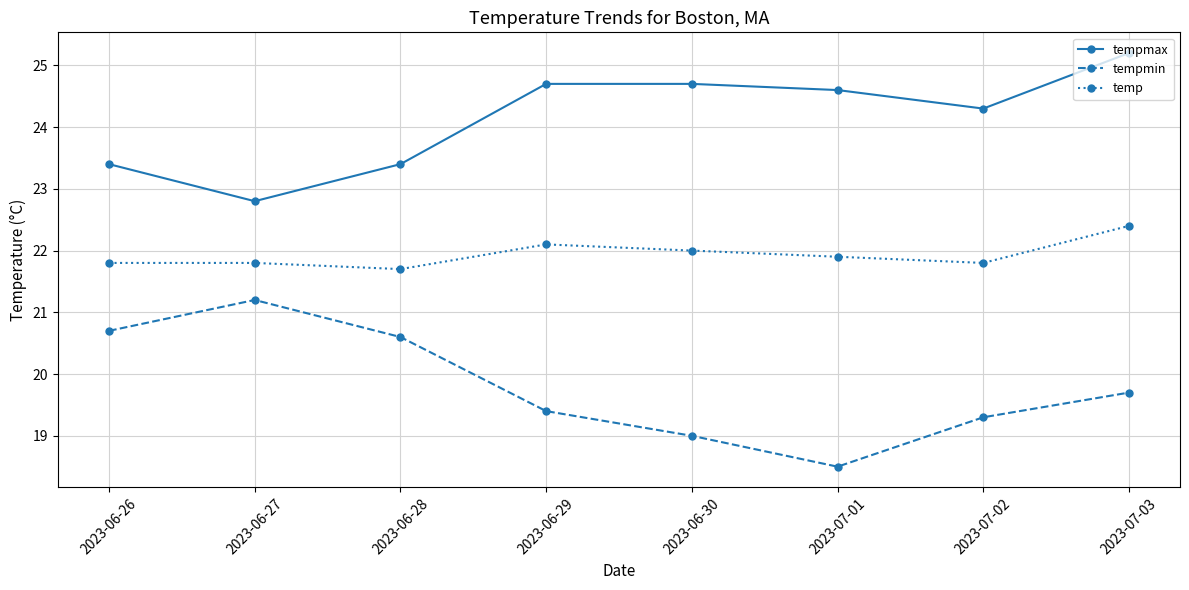

Does the chart have visible grid lines?

Yes